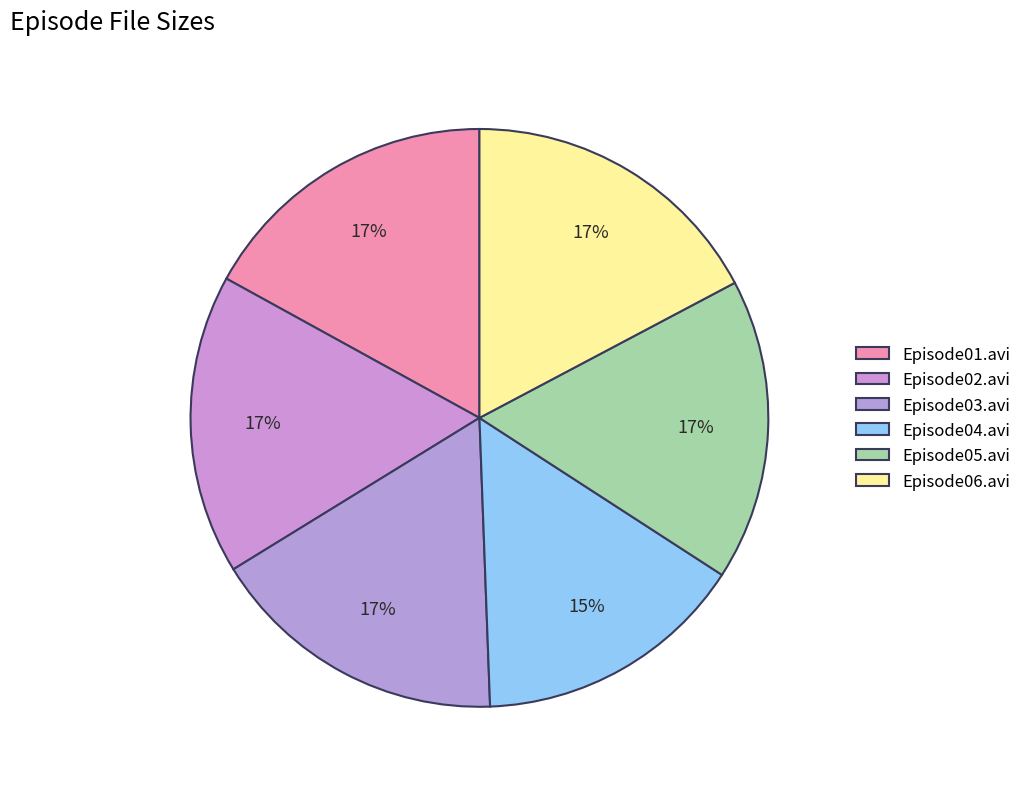

What is the ratio of the value at Episode06.avi to the value at Episode04.avi?

1.1